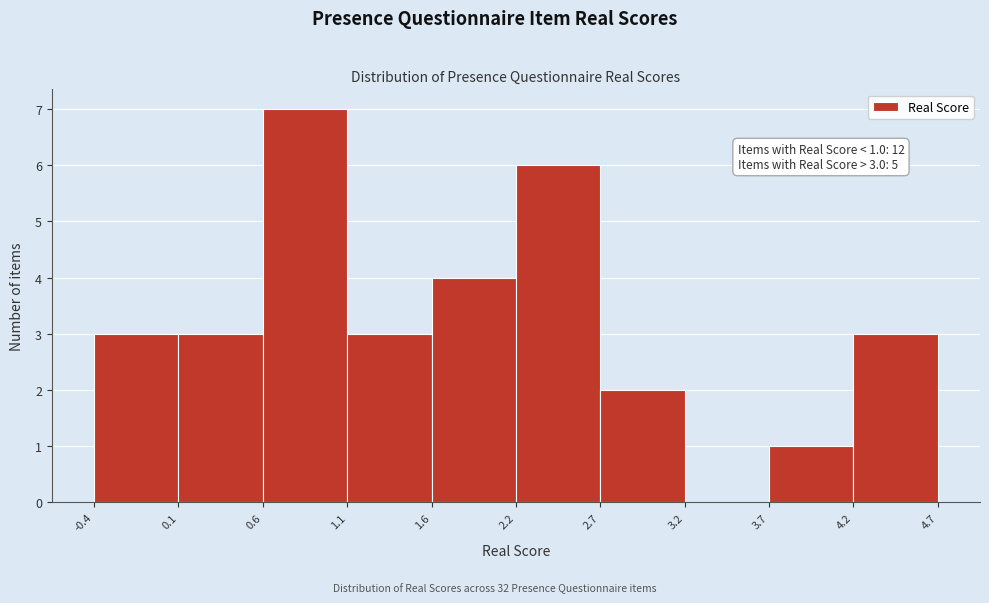

Over which range of the x-axis is the bar tallest?

0.6 to 1.1